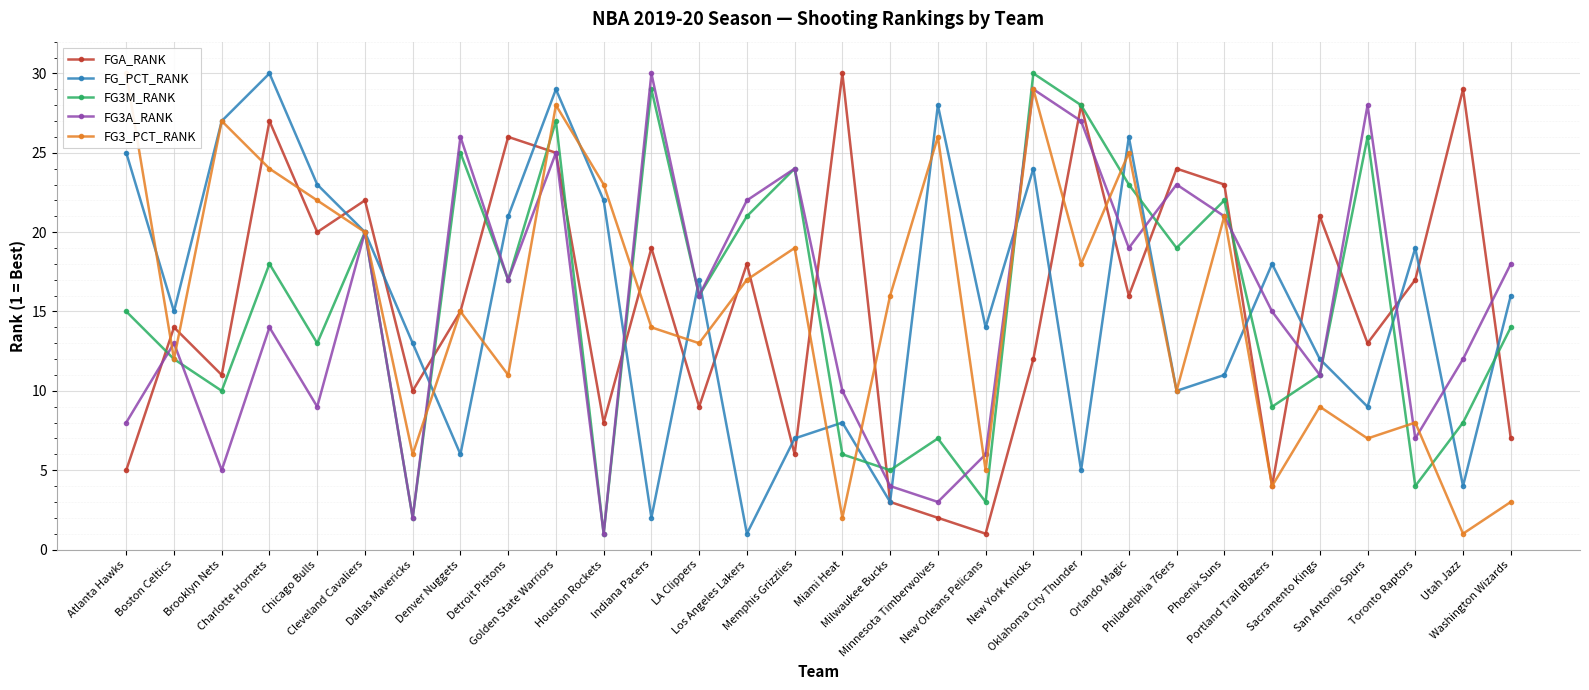

What is the approximate value of FG3A_RANK at Miami Heat, to the nearest 10?

10